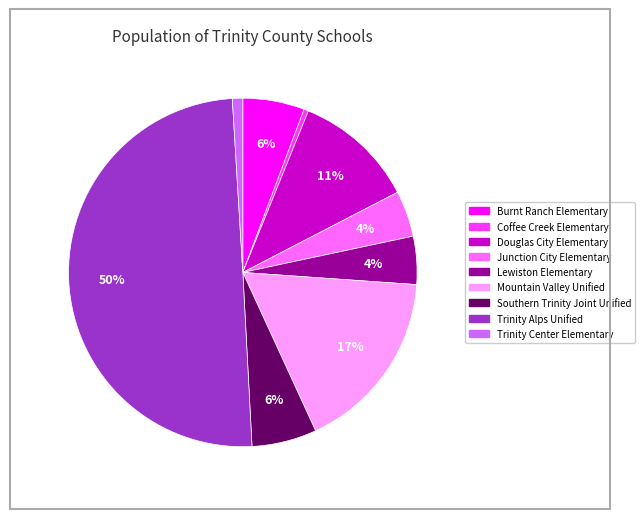

The Trinity Alps Unified slice represents 58% of the pie. True or false?

False